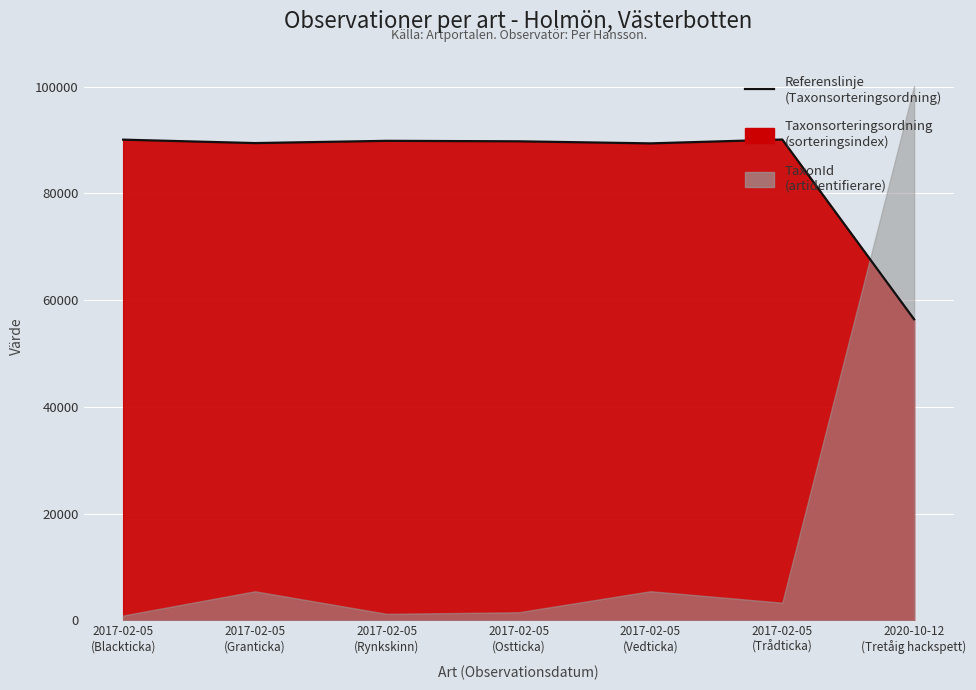

How many lines are shown in the chart?

1